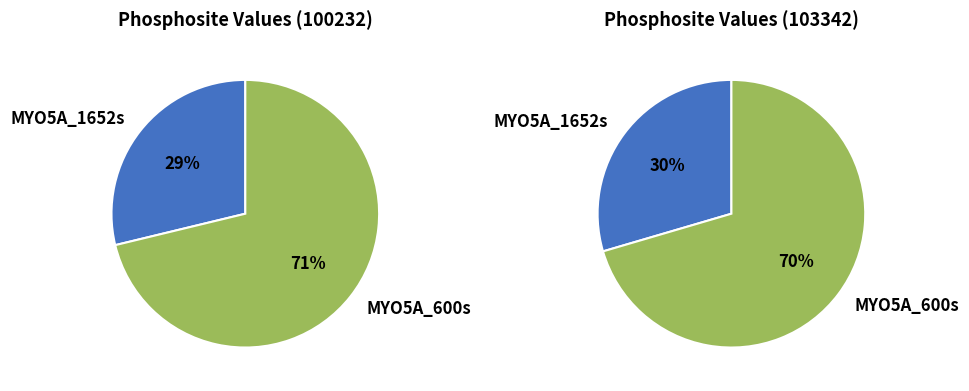

Which has a higher value, MYO5A_600s or MYO5A_1652s?

MYO5A_600s